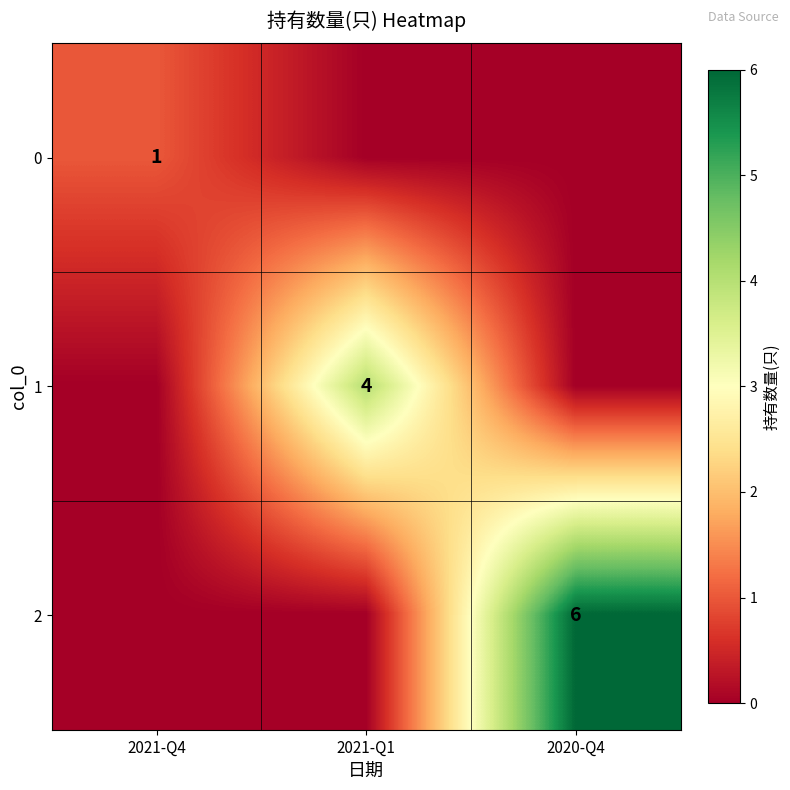

True or false: 2 has a value of 6 at 2020-Q4.

True